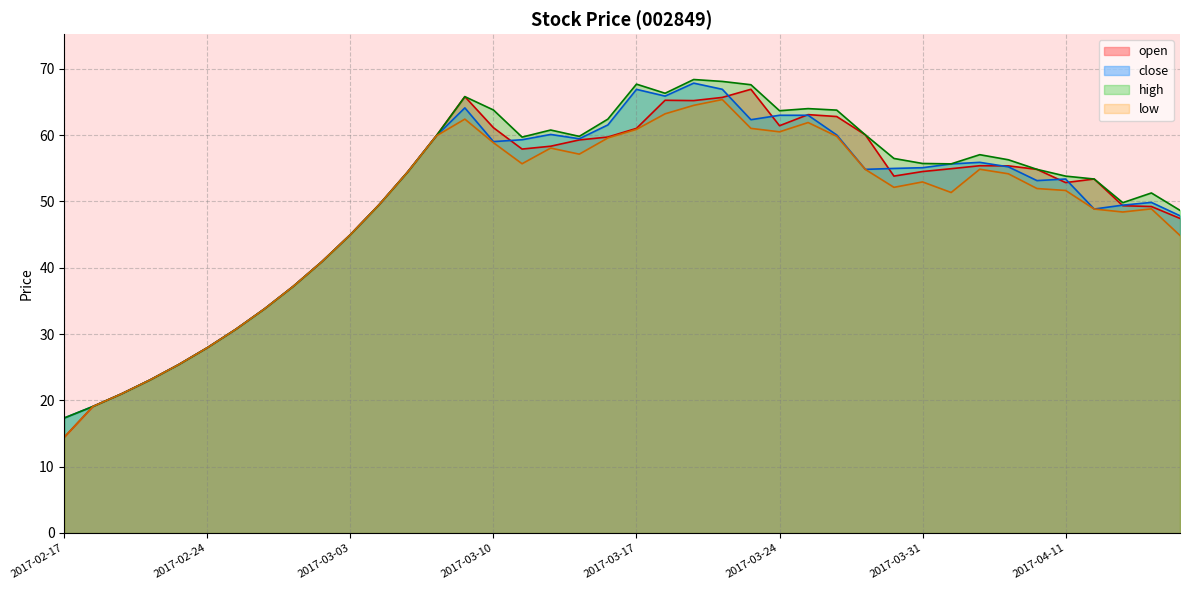

What are all the series names shown in the legend?

open, close, high, low